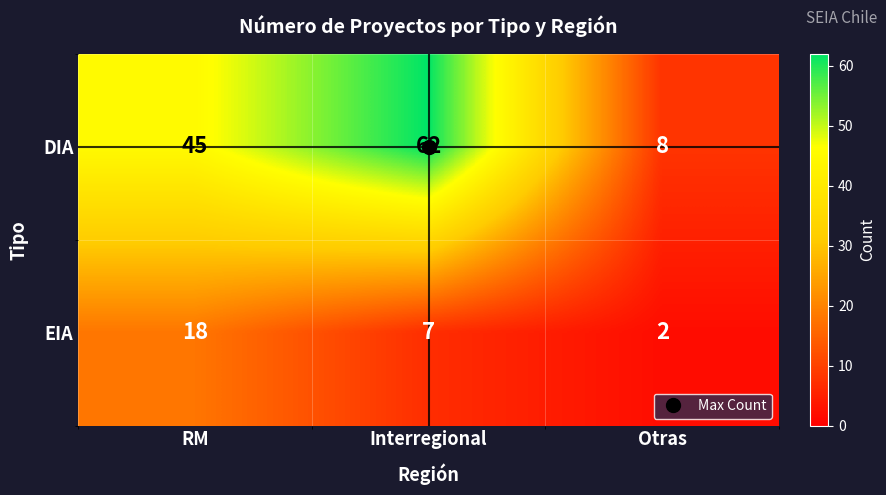

Count the number of data series in this chart.

2